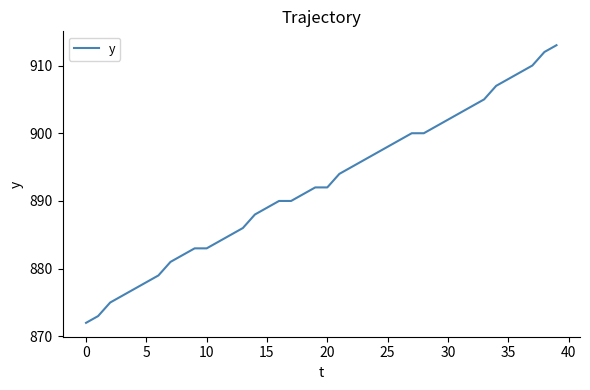

What is the difference between the maximum and minimum values?

41